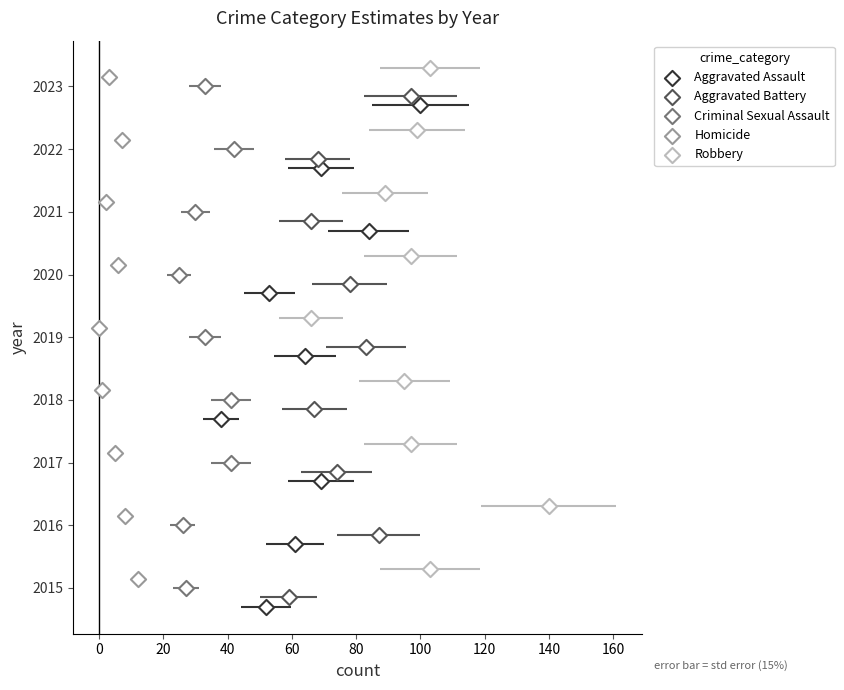

What are all the series names shown in the legend?

Aggravated Assault, Aggravated Battery, Criminal Sexual Assault, Homicide, Robbery